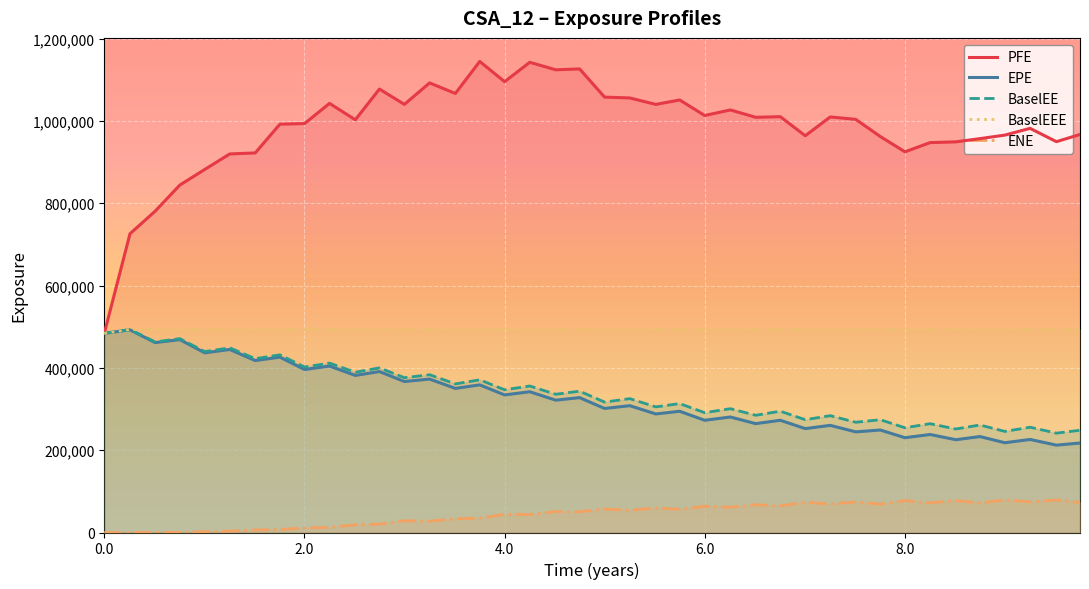

What are all the series names shown in the legend?

PFE, EPE, BaselEE, BaselEEE, ENE